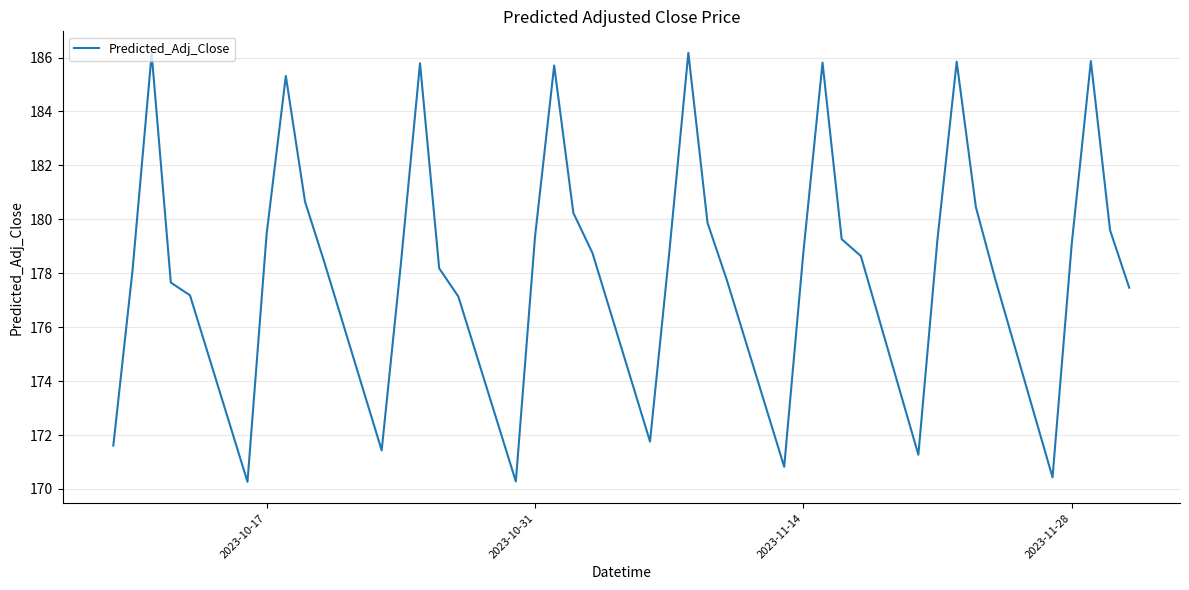

What is the difference between the maximum and minimum values?

15.9